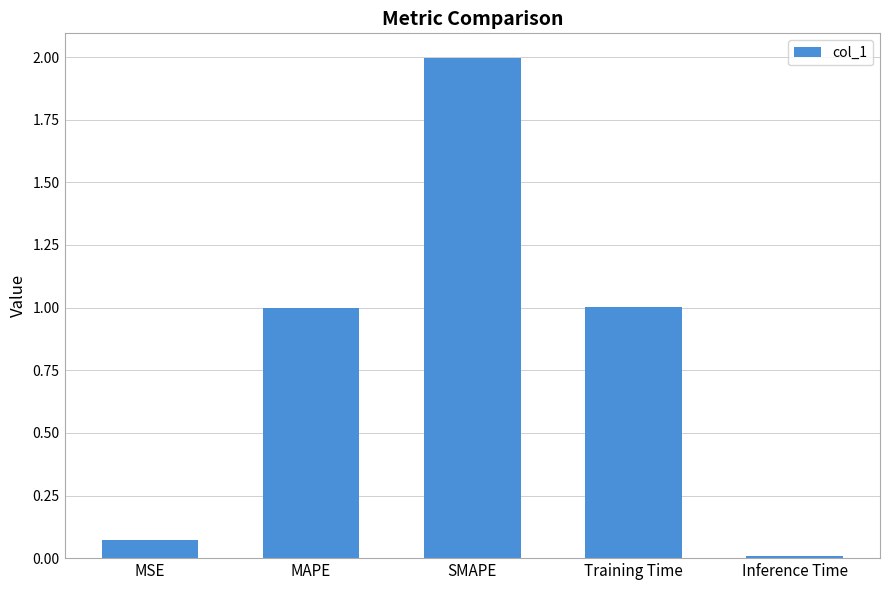

What is the change in value from MSE to SMAPE?

+1.9